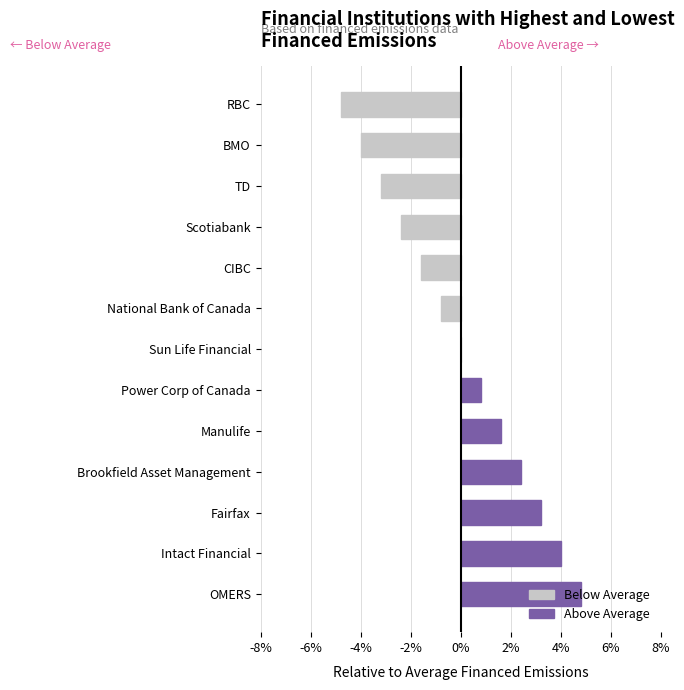

Which label corresponds to the largest value in the chart?

OMERS